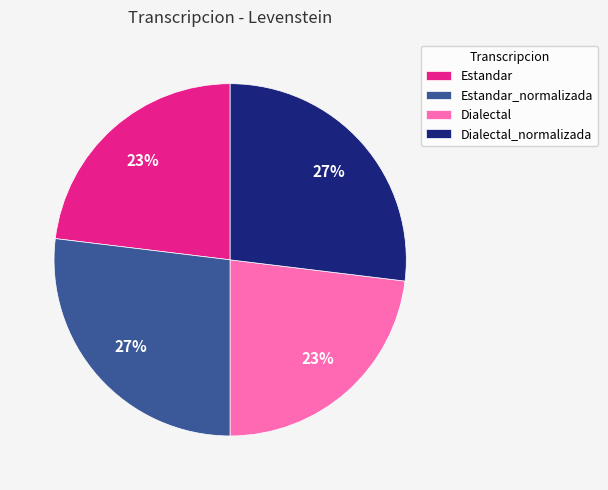

Combined, do Estandar_normalizada and Dialectal_normalizada account for over 50%?

Yes